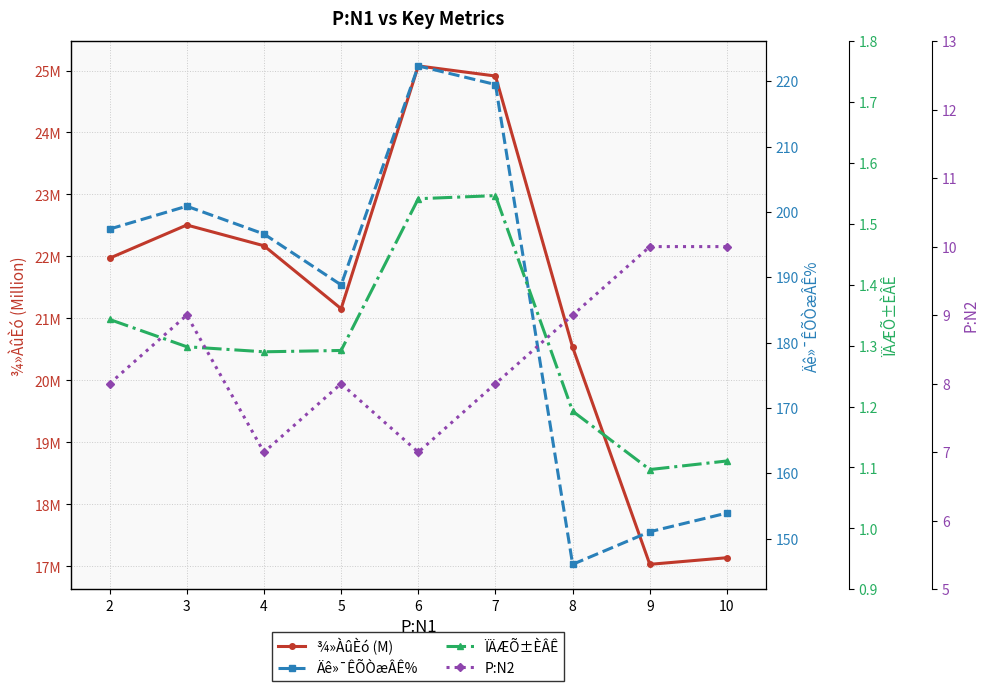

The ÏÄÆÕ±ÈÂÊ series shows 0.3 at 10. True or false?

False